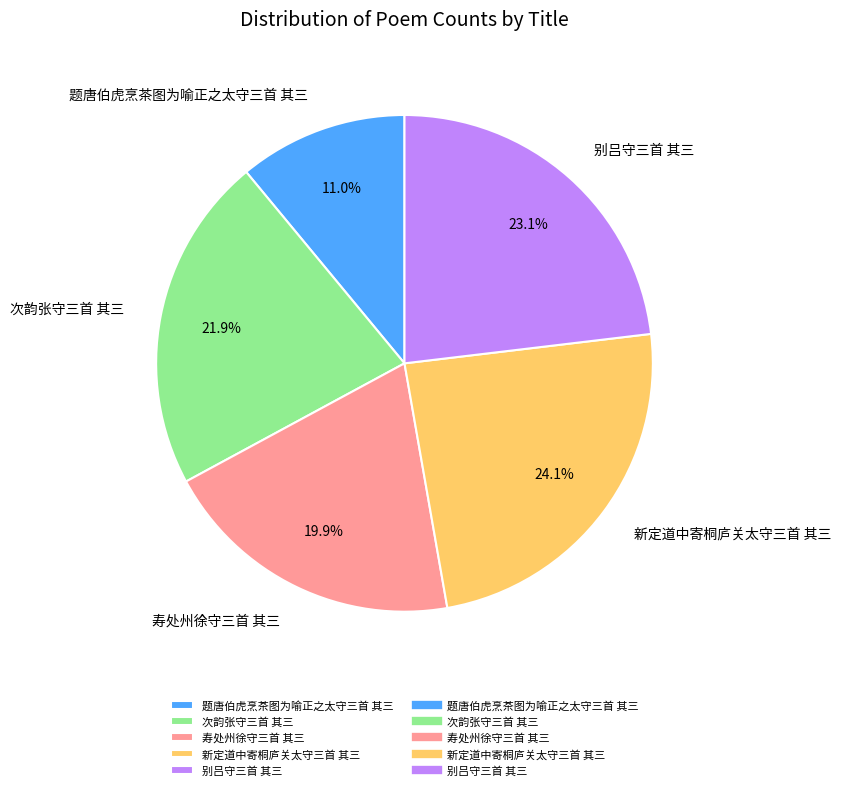

Is it true that 新定道中寄桐庐关太守三首 其三 is 24% of the pie?

True